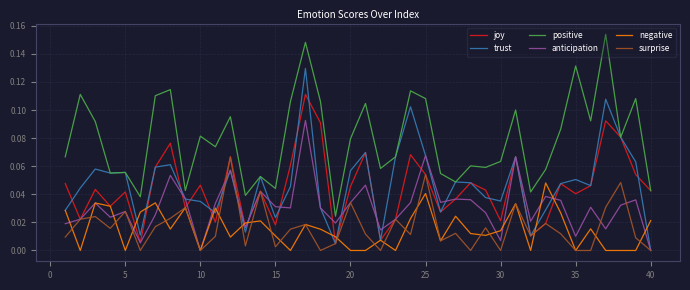

Which series has the largest total across all categories?

positive